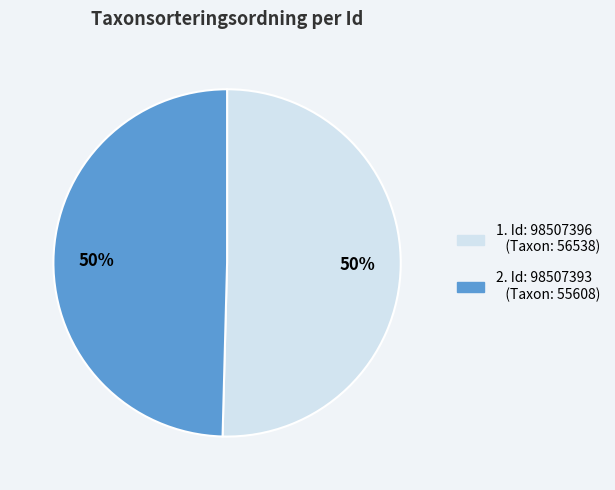

To the nearest percent, what is the average slice percentage?

50%